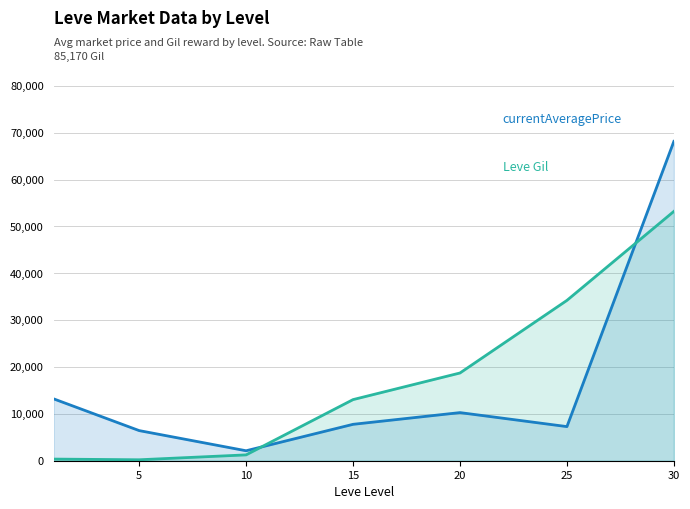

Reading left to right, transcribe all the data shown in this chart.

currentAveragePrice: 13204.8	6428.7	2125.5	7766.5	10267.5	7279.7	68136.8
Leve Gil: 349.8	201.7	1246.7	13040.0	18720.0	34211.7	53202.5